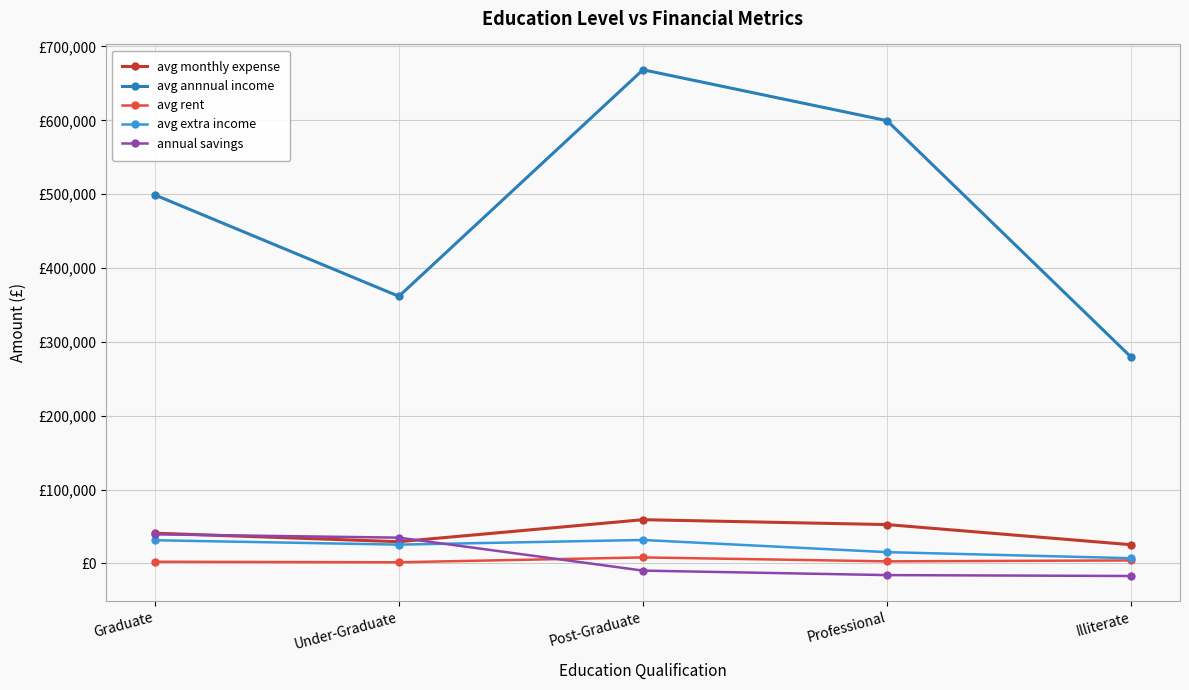

List the series in order of their peak value, highest first.

avg annnual income, avg monthly expense, annual savings, avg extra income, avg rent